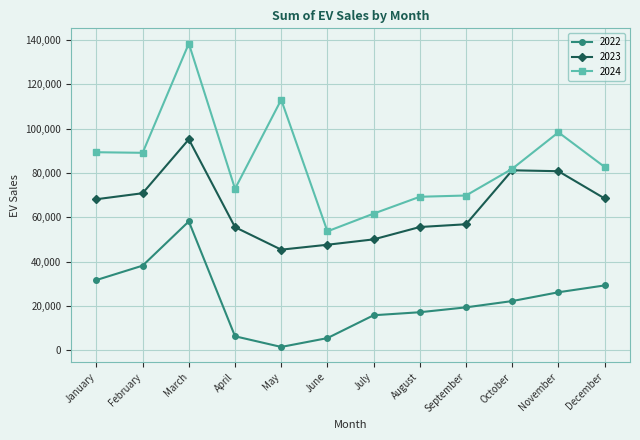

At August, list the series in order from largest to smallest.

2024, 2023, 2022